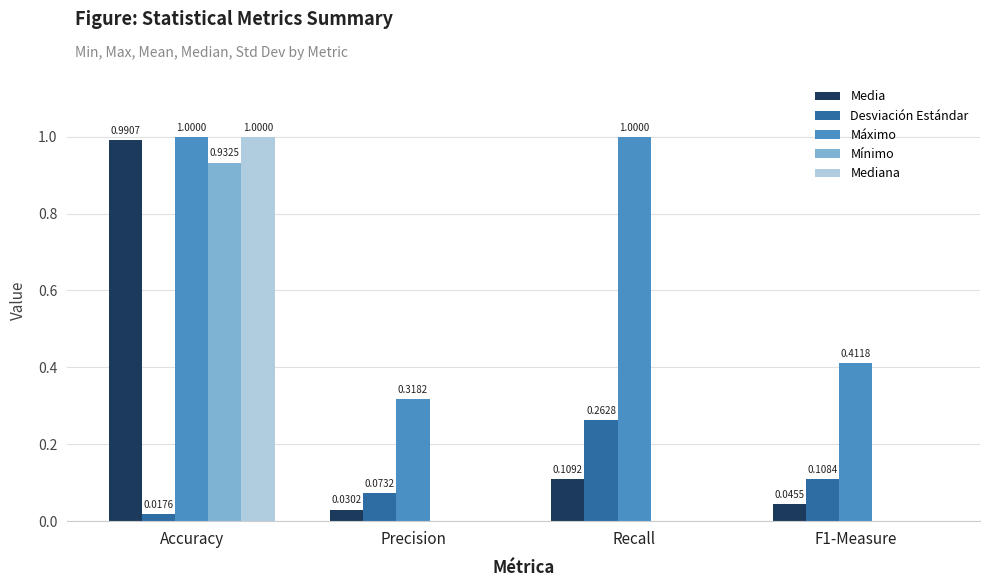

What is the sum of the Máximo values at Recall and Precision?

1.3